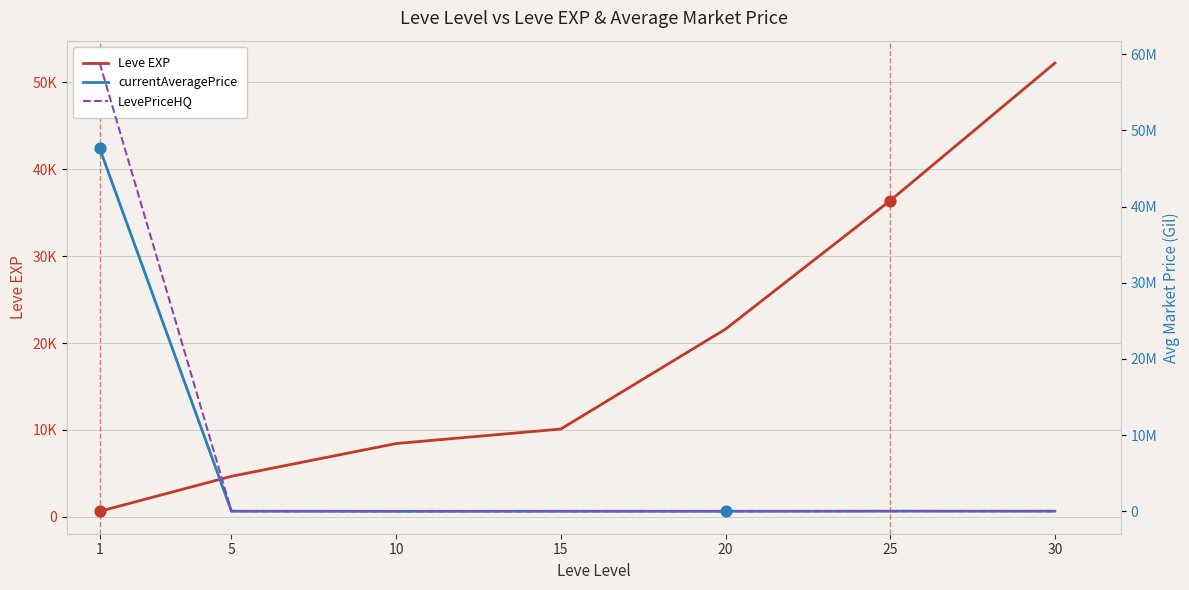

What are all the series names shown in the legend?

Leve EXP, currentAveragePrice, LevePriceHQ